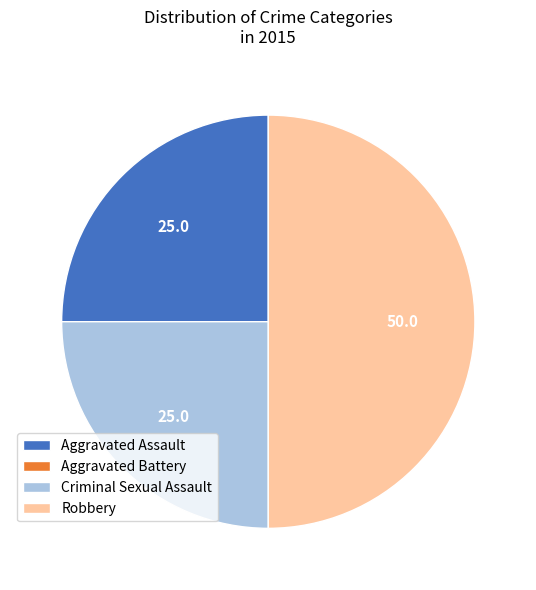

Which has a higher value, Robbery or Aggravated Assault?

Robbery